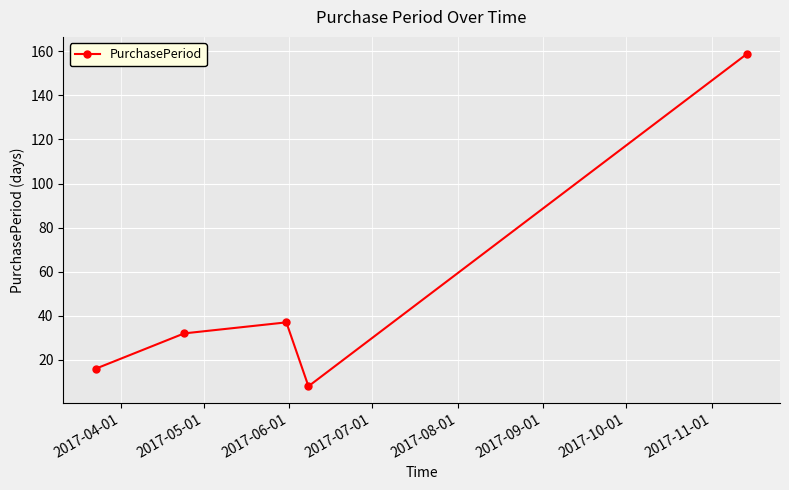

What is the greatest value displayed?

159